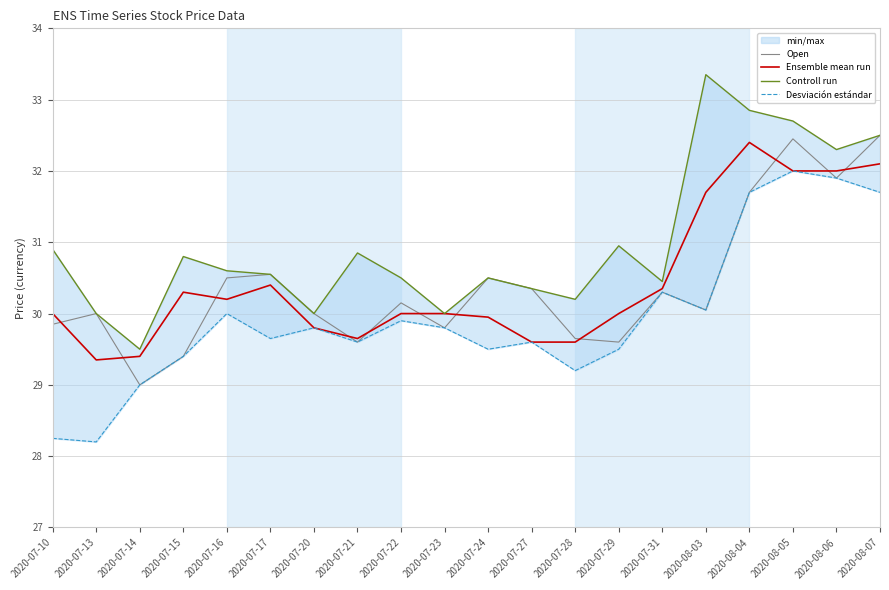

Which series has the widest spread of values?

Controll run